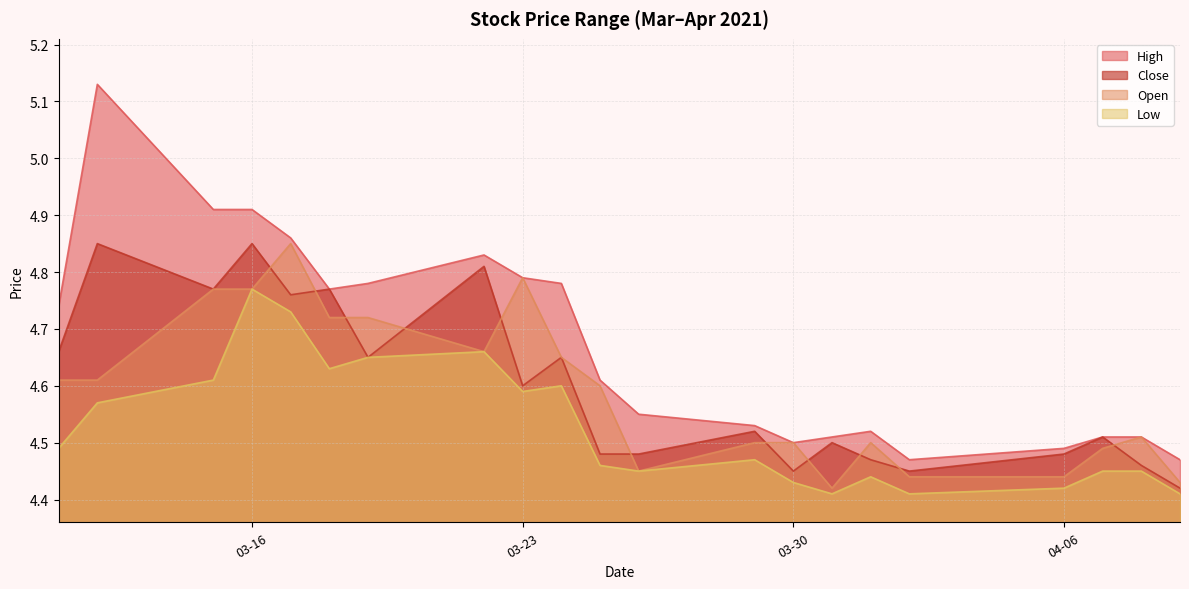

Which series has the largest total across all categories?

High